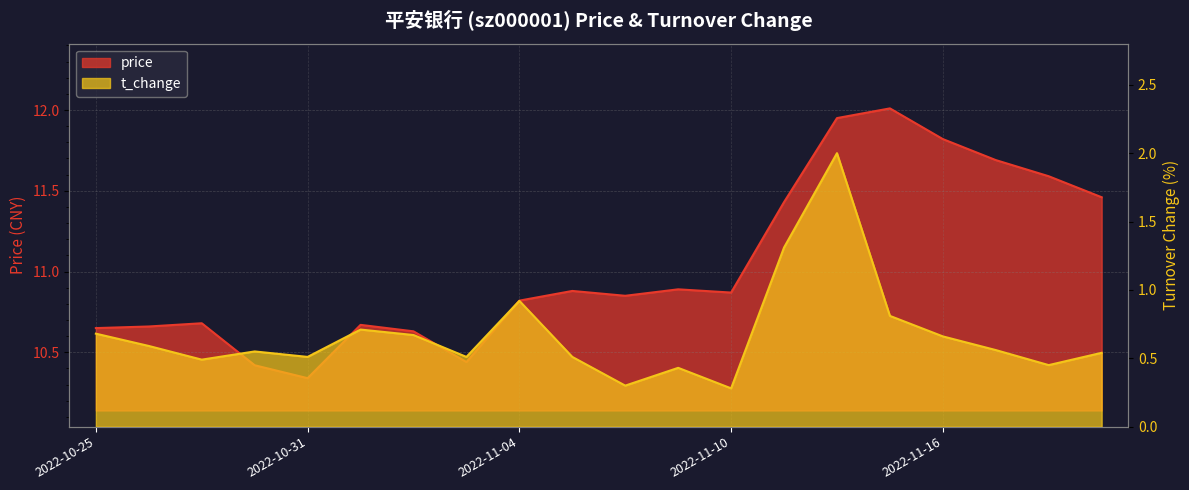

Which series has the largest total across all categories?

price